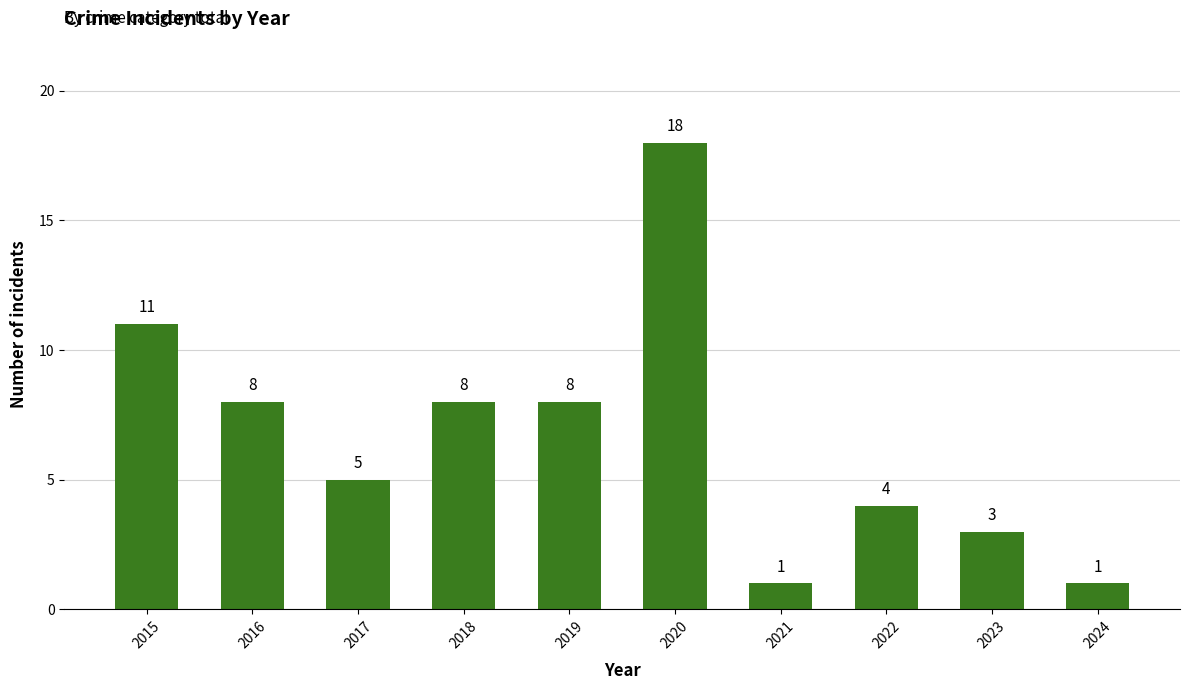

Read the value at 2023.

3